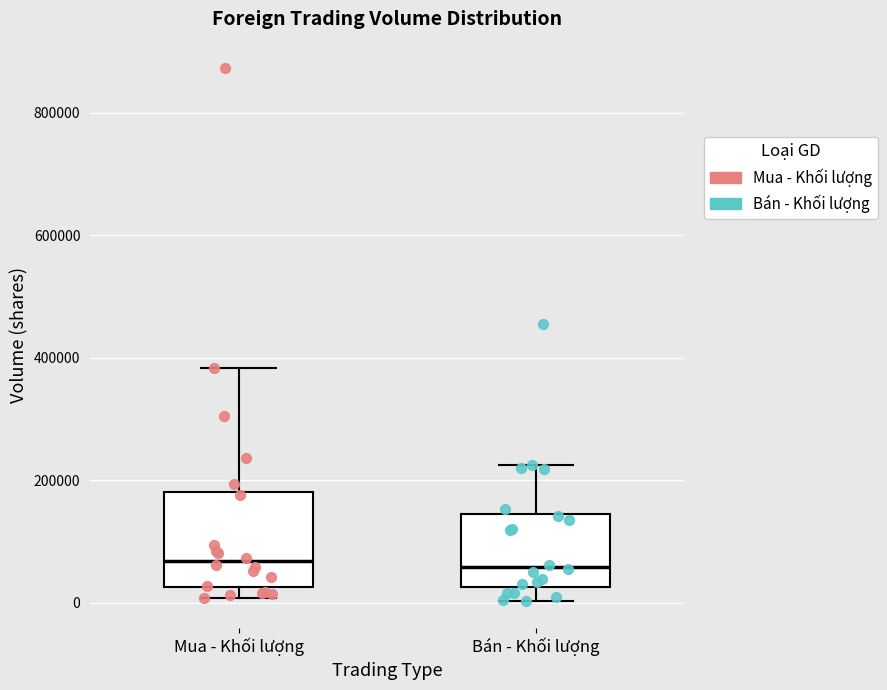

Reading left to right, read every box against the y-axis: the position of its median line, the range the box covers, and the ends of its whiskers. The values are not printed on the chart, so give them approximately, as read against the axis.

Mua - Khối lượng: median 60000, box 20000 to 180000, whiskers 0 to 380000
Bán - Khối lượng: median 60000, box 20000 to 140000, whiskers 0 to 220000